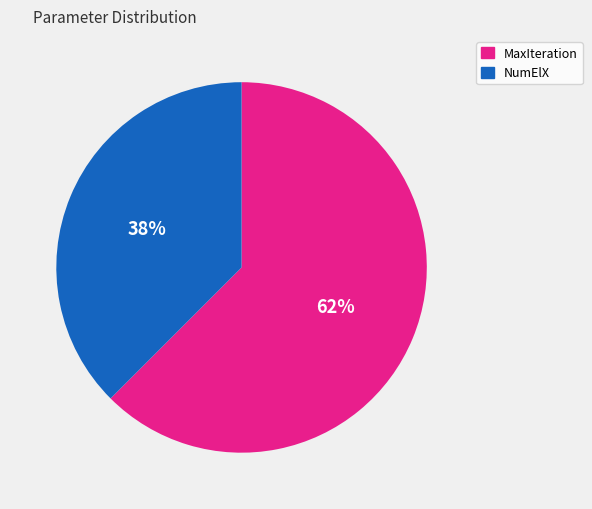

To the nearest percent, what is the average slice percentage?

50%